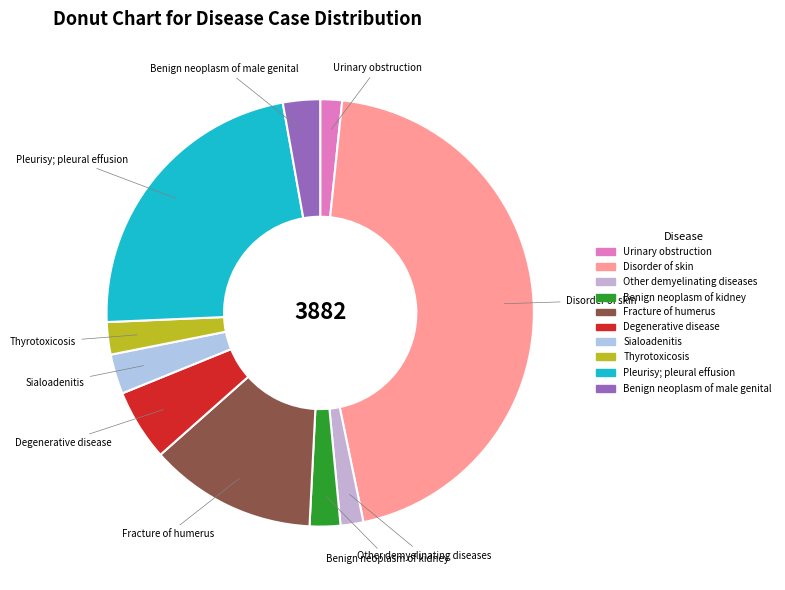

True or false: Degenerative disease accounts for 12% of the total.

False